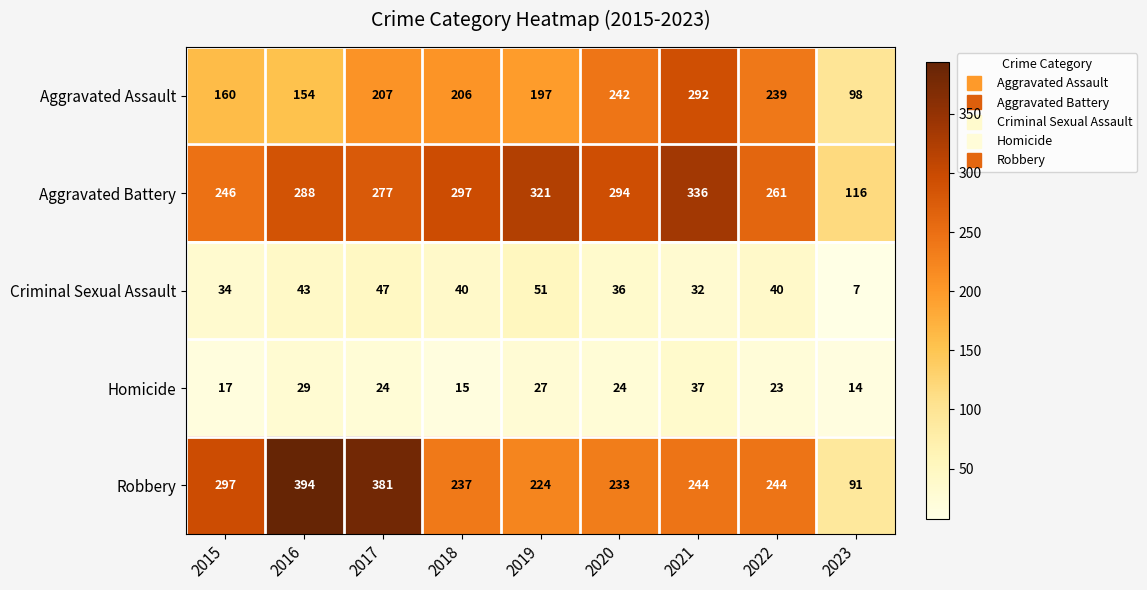

True or false: Criminal Sexual Assault has a value of 13 at 2023.

False